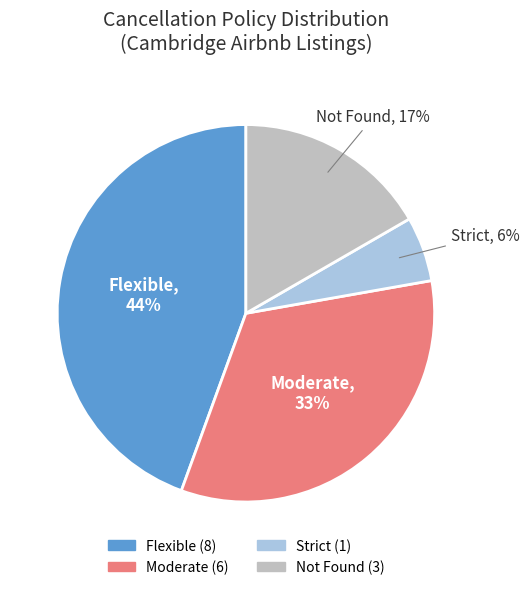

Count the number of slices in the pie.

4